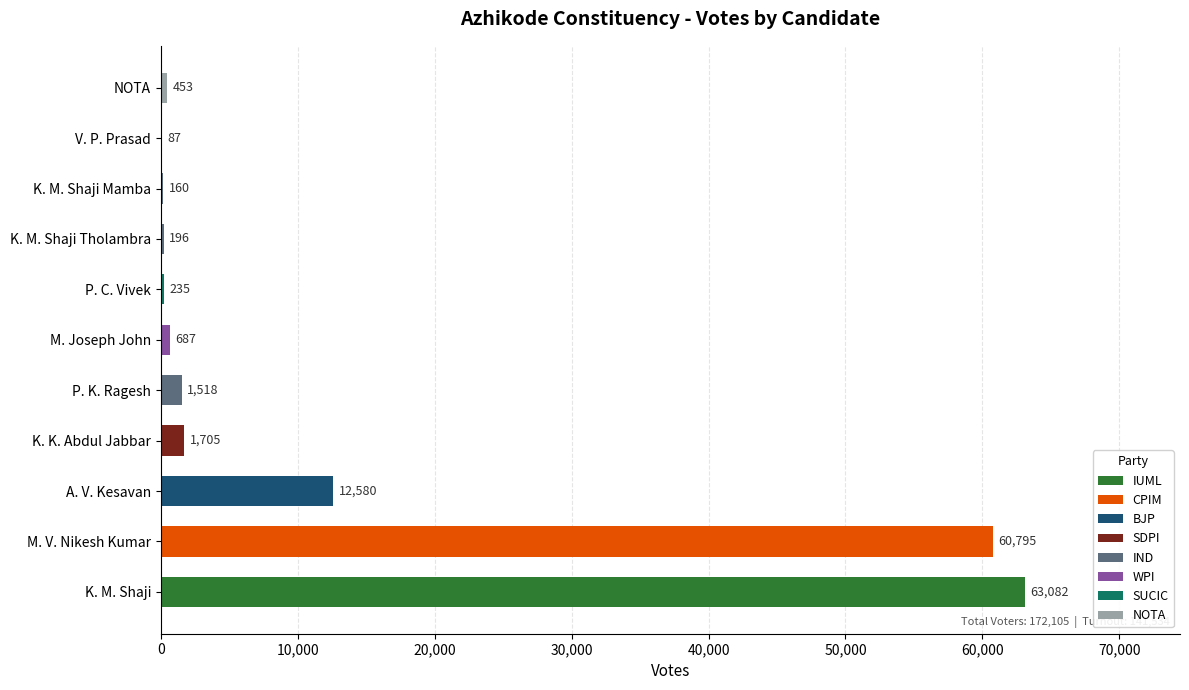

Approximately how many times larger is the value at K. M. Shaji Tholambra compared to V. P. Prasad?

2.3